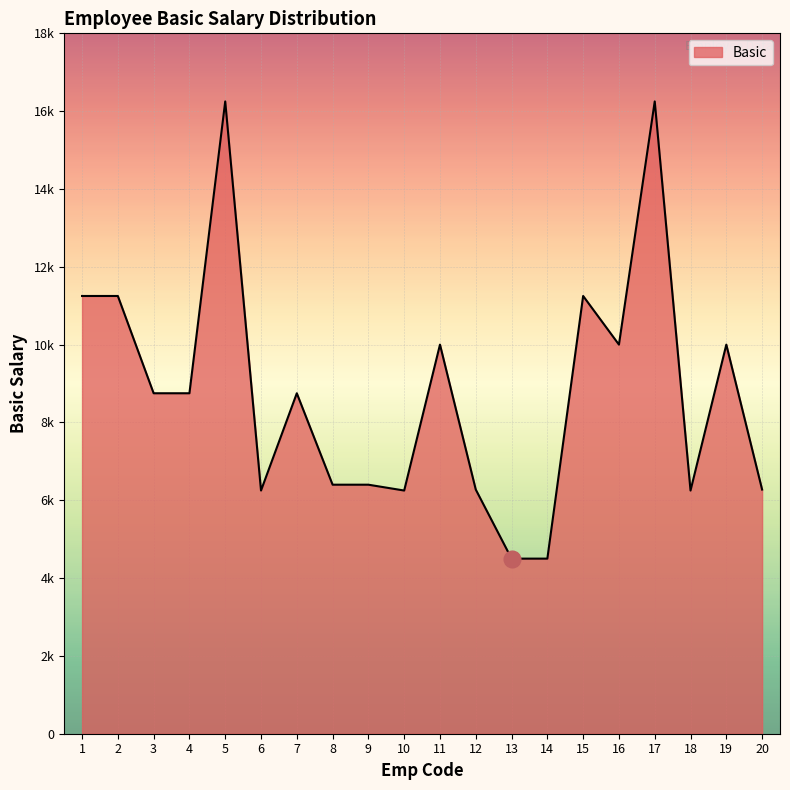

Approximately how many times larger is the value at 11 compared to 3?

1.1